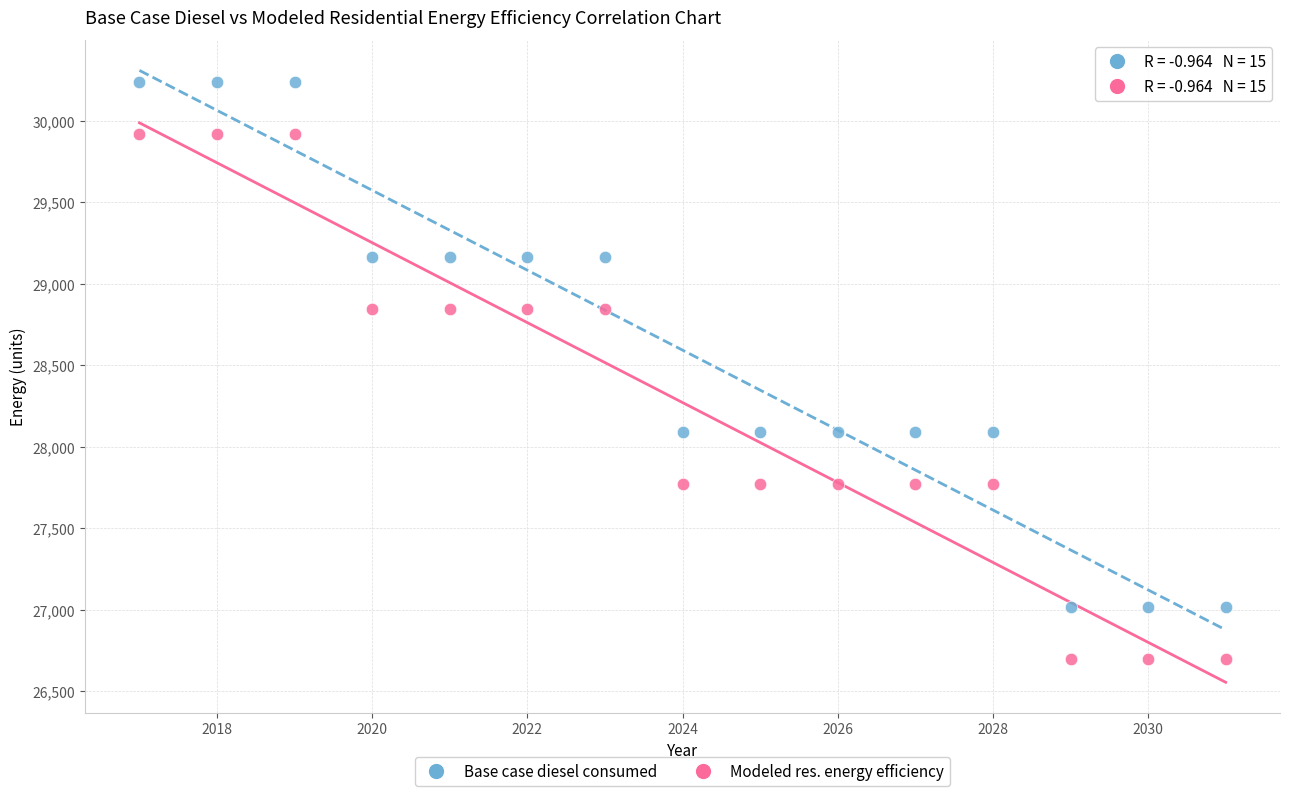

Across all data points, what is the range of X values (max minus min)?

14.0